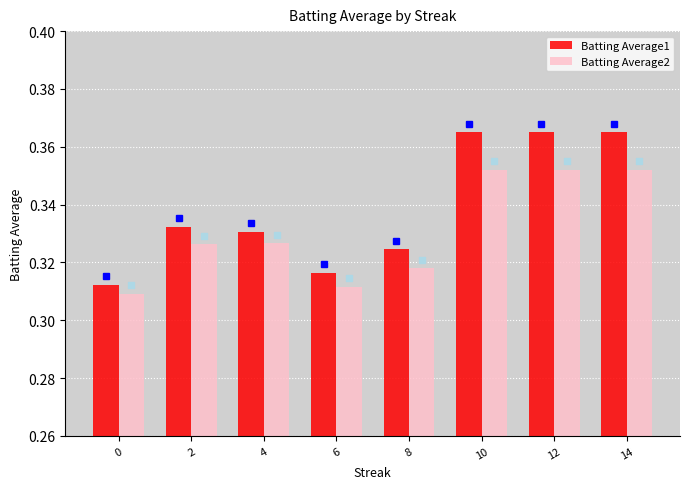

How many Batting Average2 values are between 0 and 1?

8